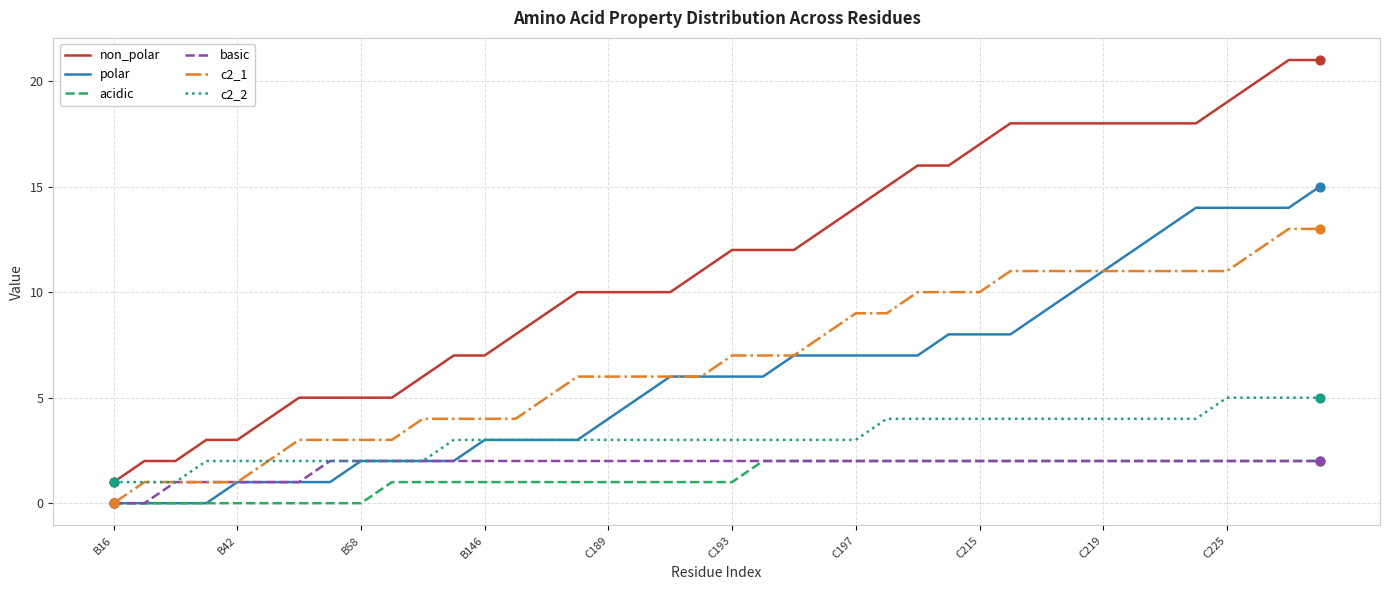

Which series has the largest total across all categories?

non_polar